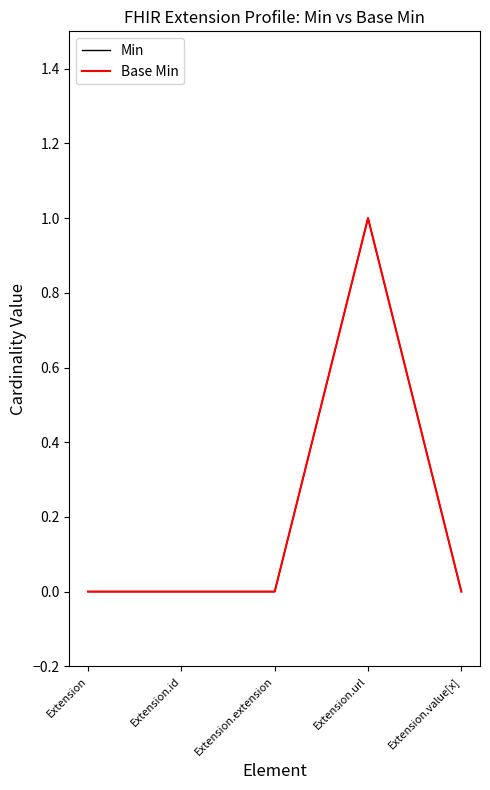

Does the chart display data point markers on the line(s)?

No